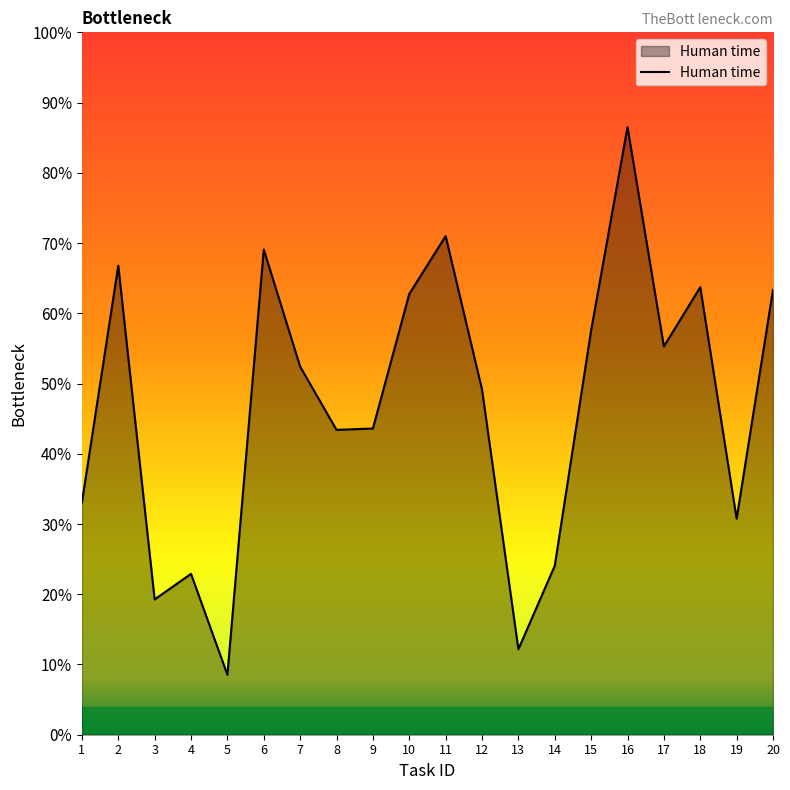

Does the chart have visible grid lines?

No